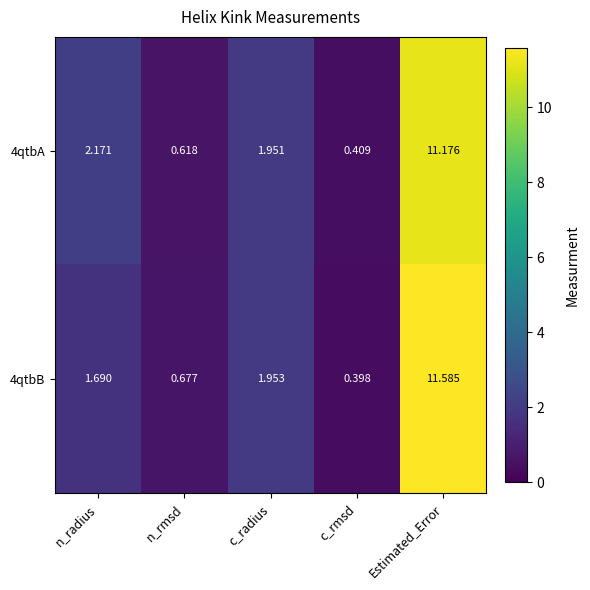

At which label does 4qtbB first exceed 1?

n_radius